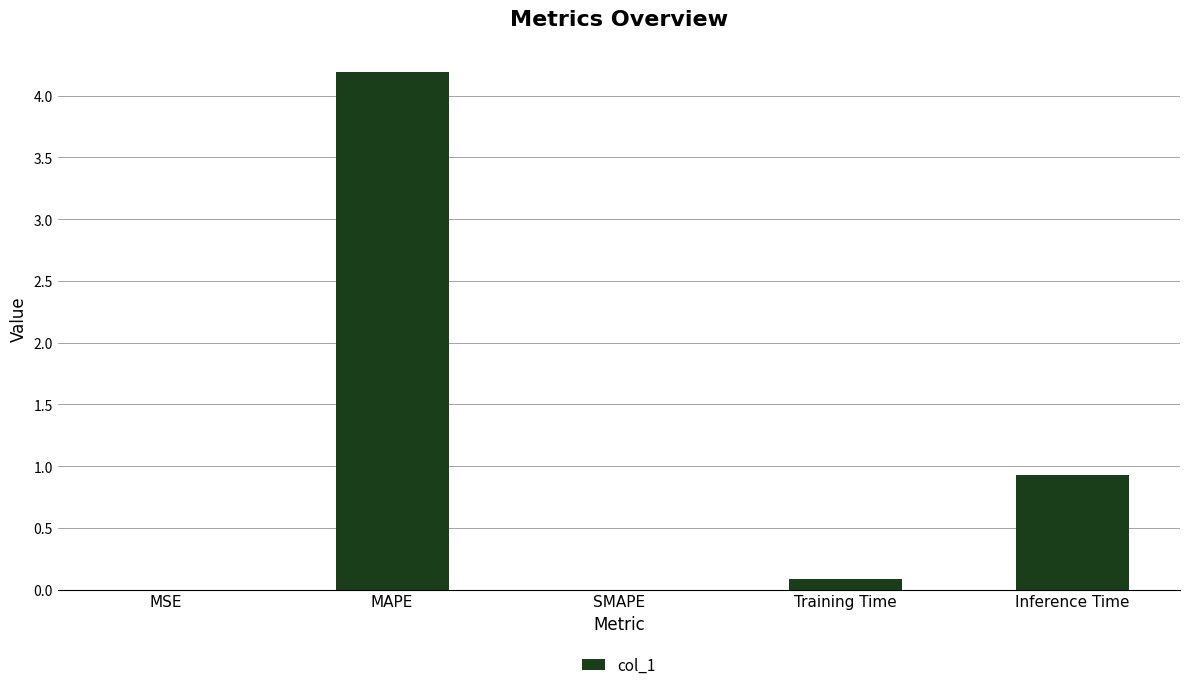

What is the change in value from Training Time to Inference Time?

+0.8